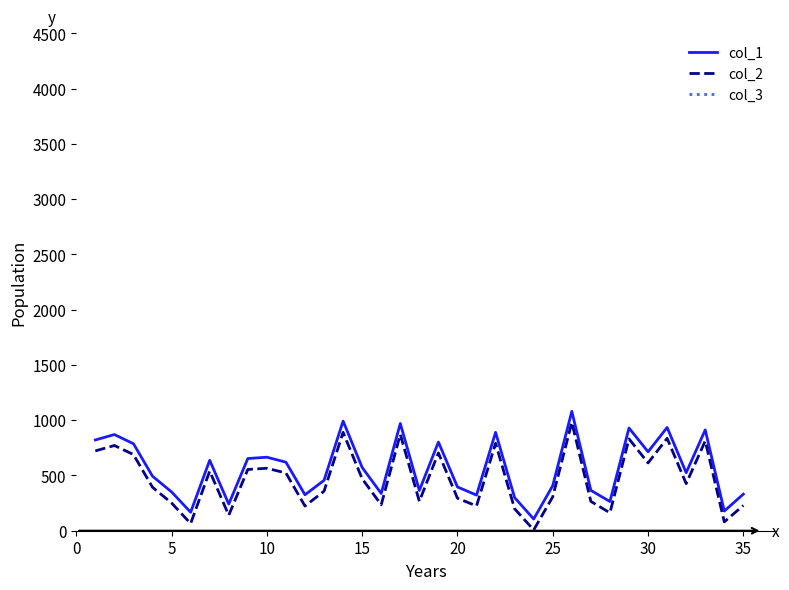

What is the lowest value of the col_1 series?

106